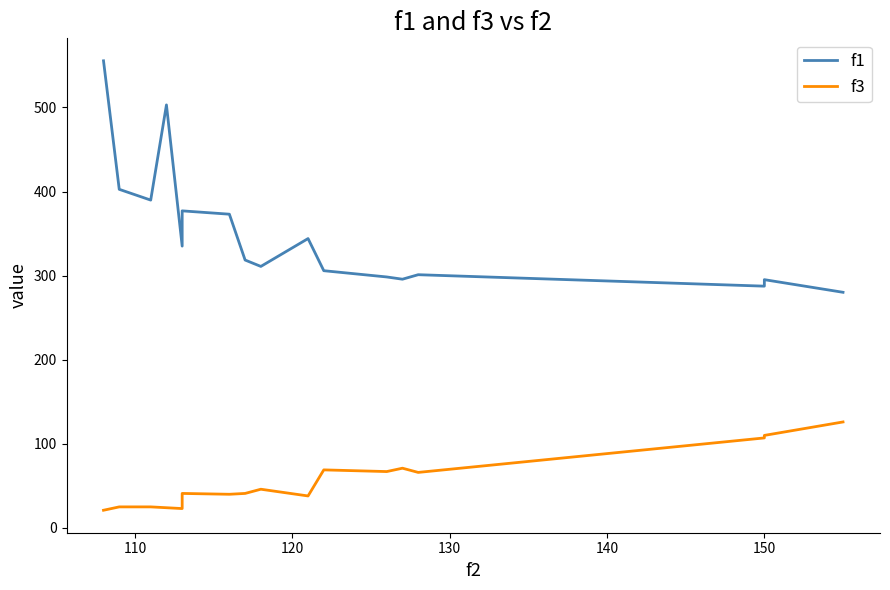

What is the sum of the f1 values at 110 and 140?

737.7